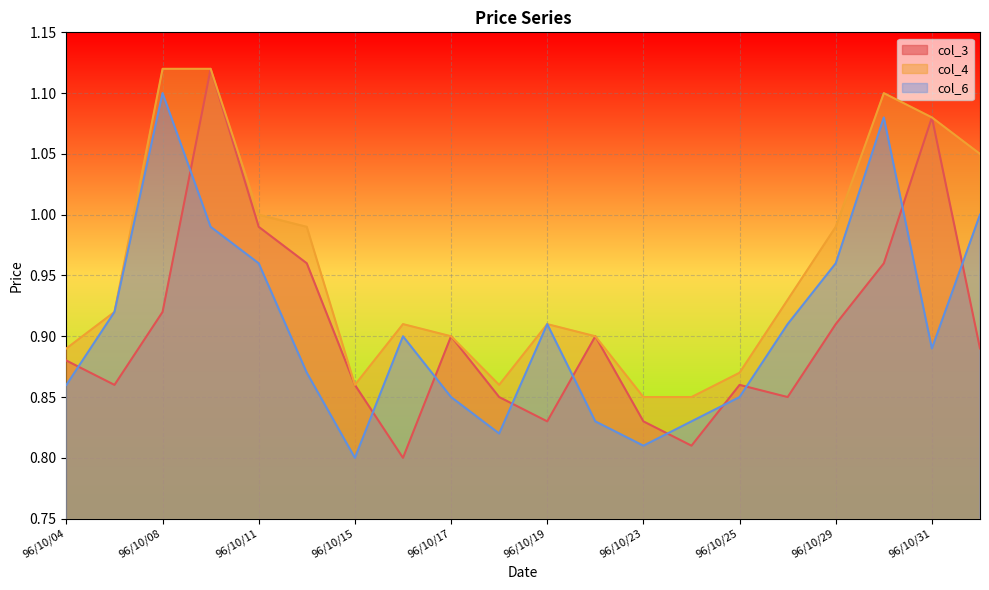

What is the lowest value of the col_4 series?

0.8